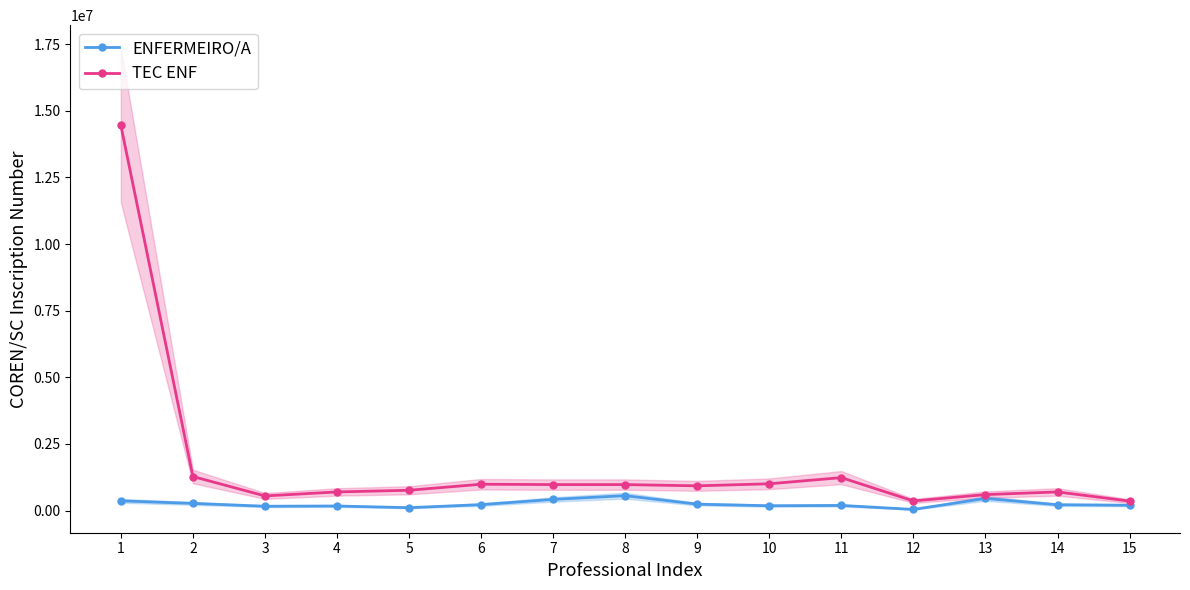

What is the minimum value shown in the chart?

41152